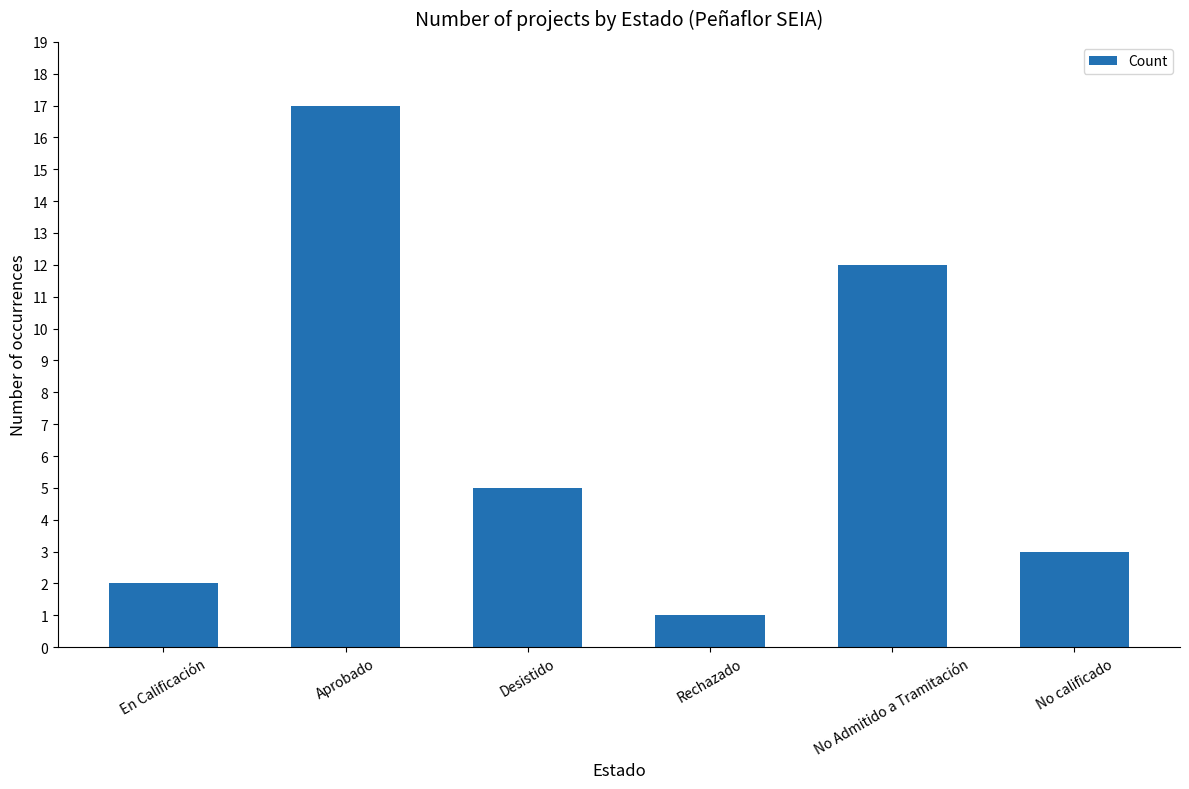

What is the change in value from Desistido to No Admitido a Tramitación?

+7